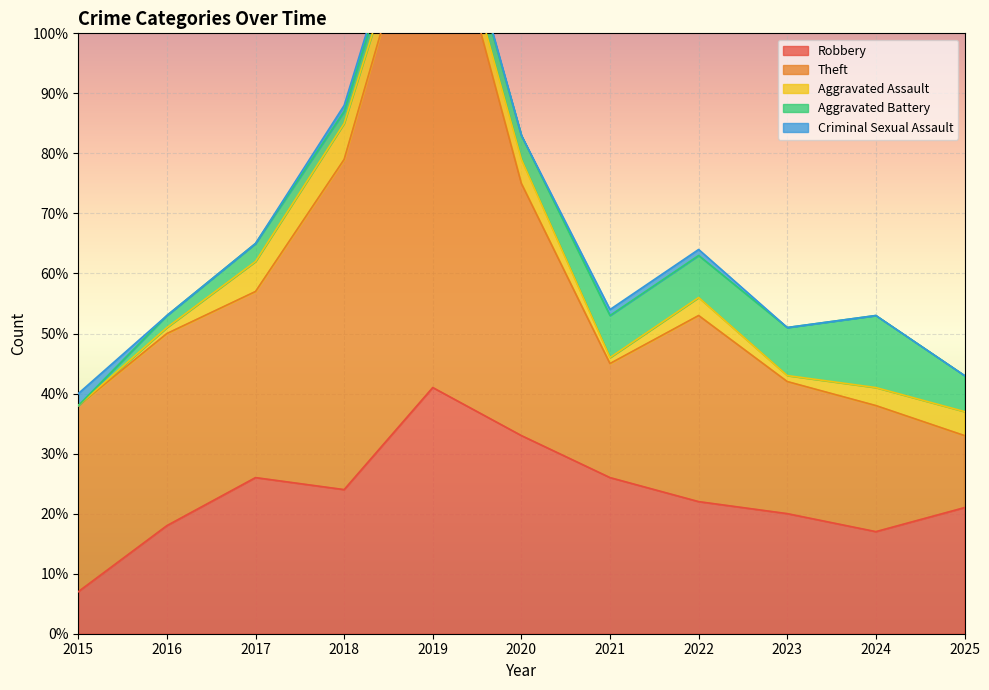

How many interior local valleys does the Aggravated Assault series have?

3